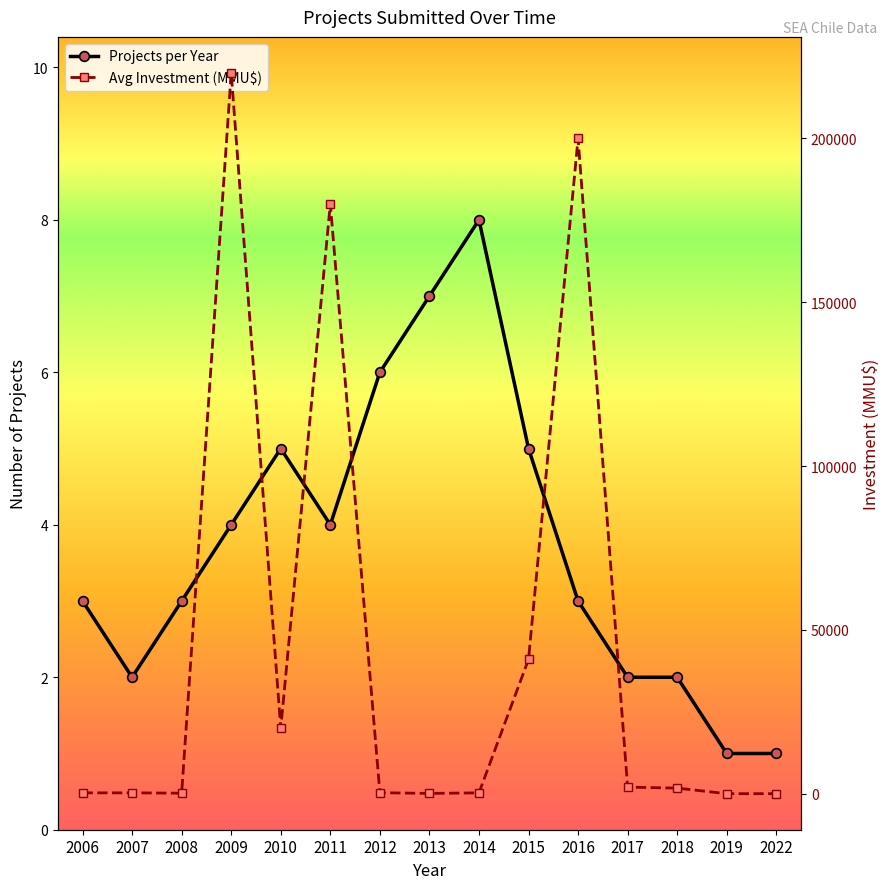

How many data points in Projects per Year are less than 3?

5